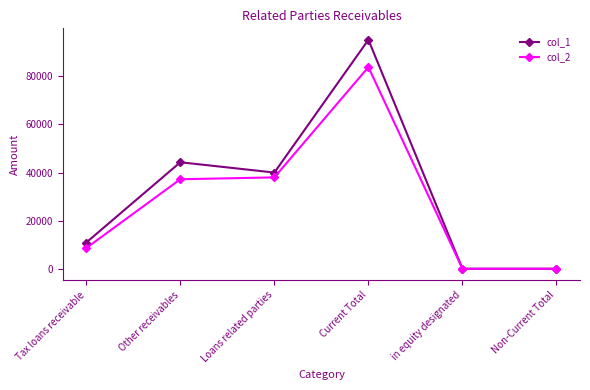

In col_2, how many points are higher than both neighbors (excluding endpoints)?

1